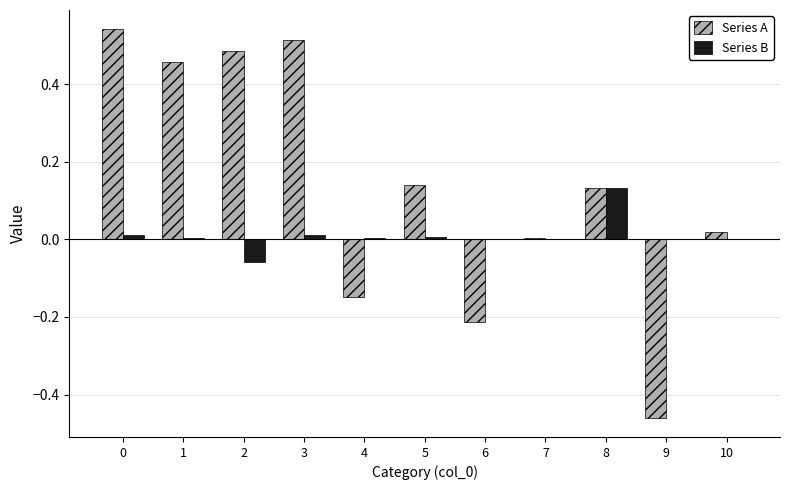

The value of Series A at 1 is 0.8. True or false?

False